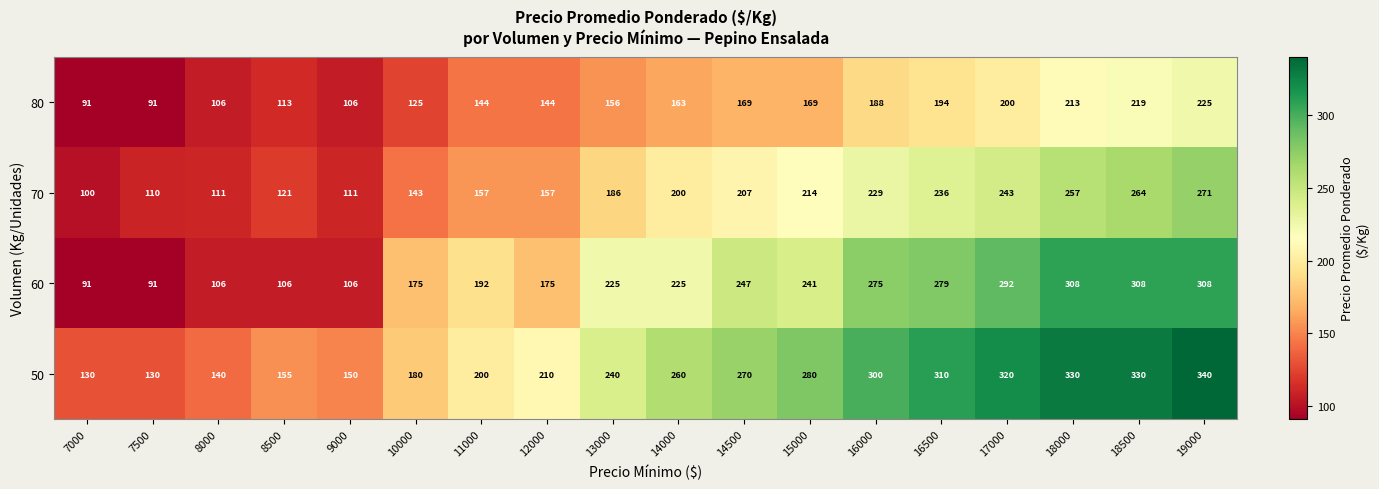

Rank the series at 16000 from lowest to highest value.

80, 70, 60, 50